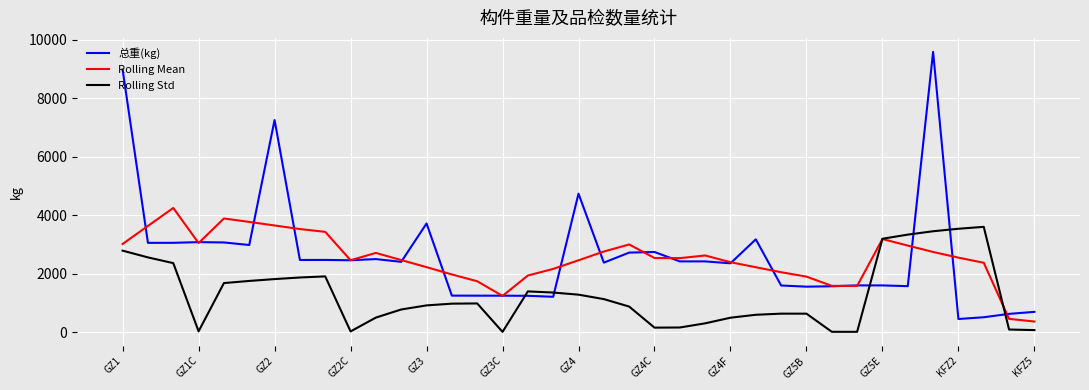

After their last crossing, which series has the higher values: Rolling Std or 总重(kg)?

总重(kg)